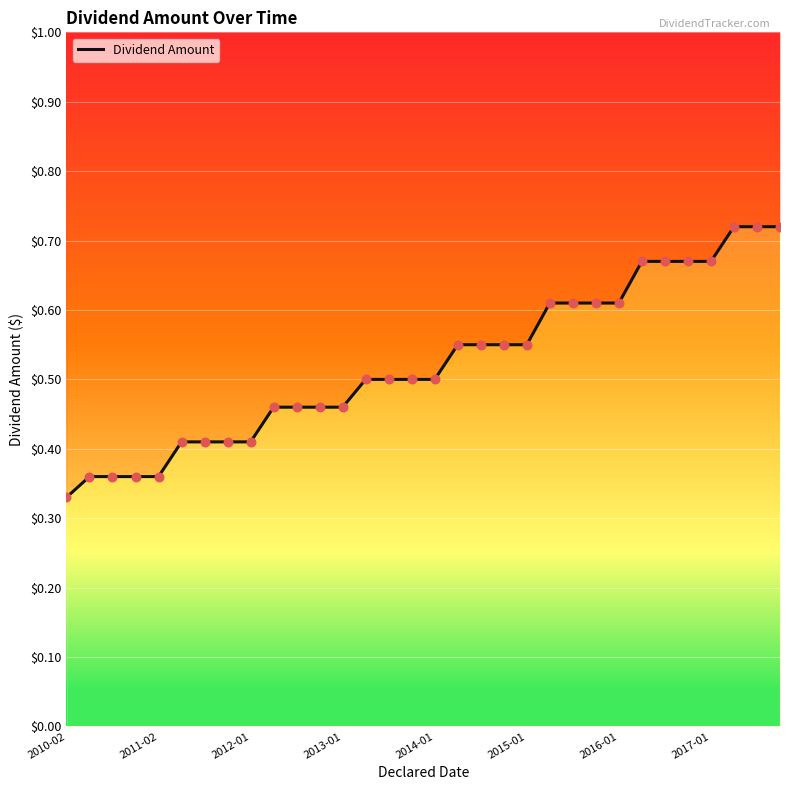

Which has a higher value, 9 or 11?

9